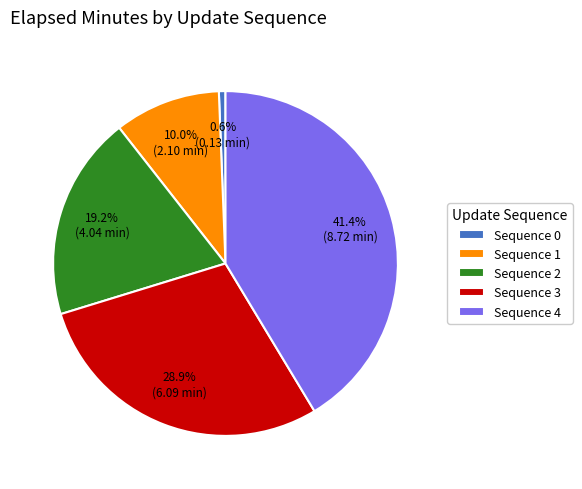

To the nearest percent, what is the average slice percentage?

20%